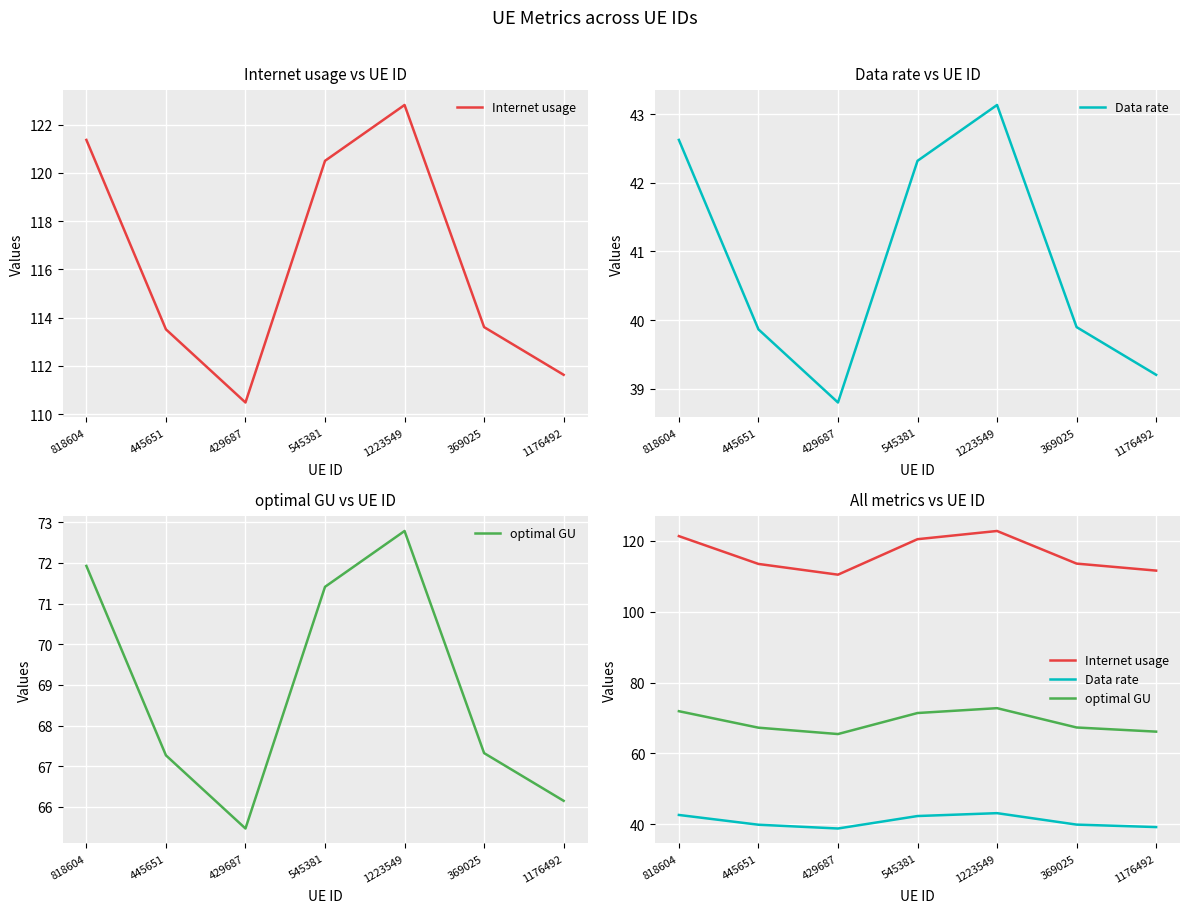

What is the label of the 6th point from the left?

369025